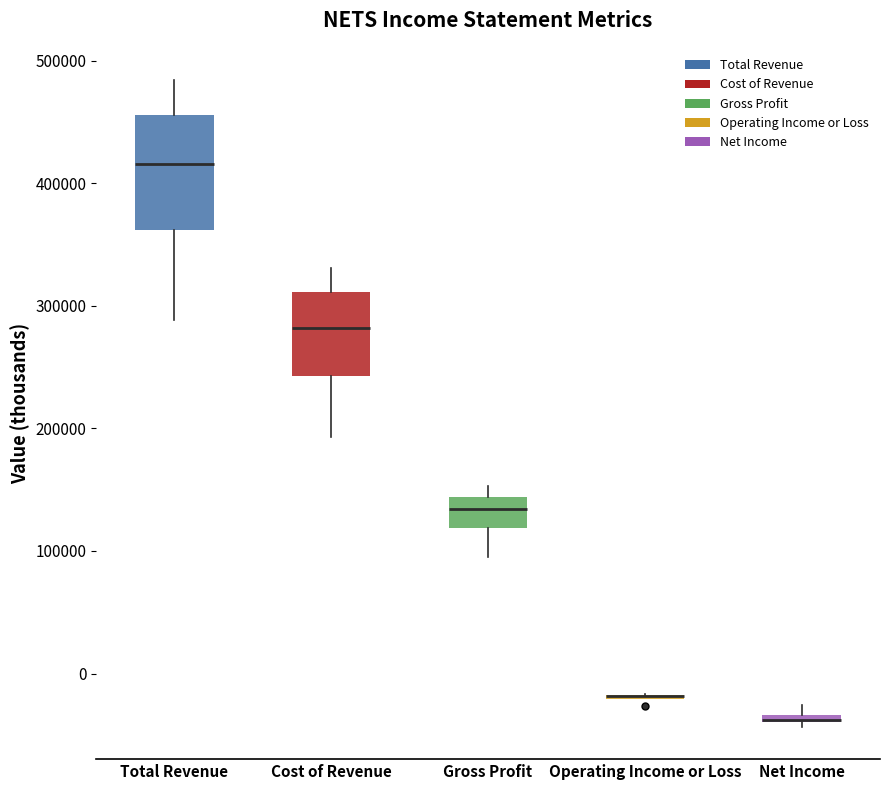

Where does the lower whisker of the box for Total Revenue end on the y-axis? The values are not printed on the chart, so give them approximately, as read against the axis.

290000